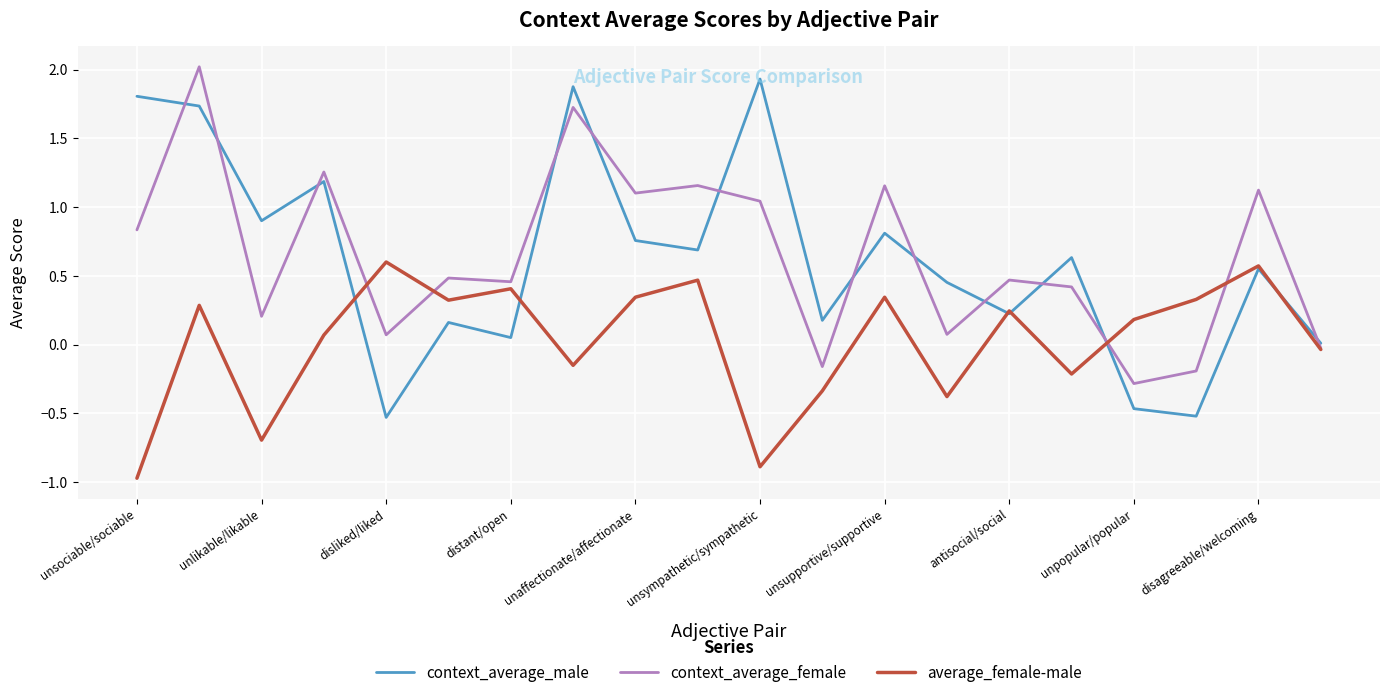

True or false: average_female-male and context_average_female cross at least once.

True